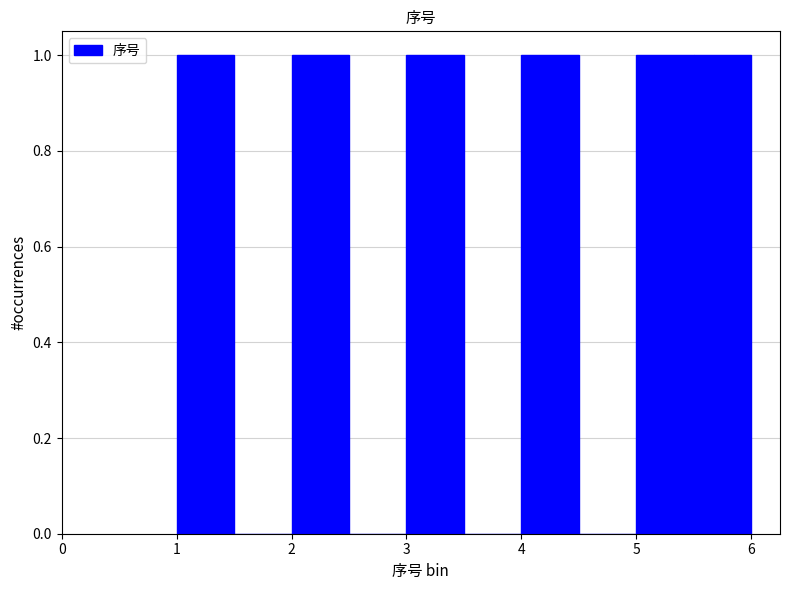

How tall is the bar that spans 4.0 to 4.5 on the x-axis? The values are not printed on the chart, so give them approximately, as read against the axis.

1